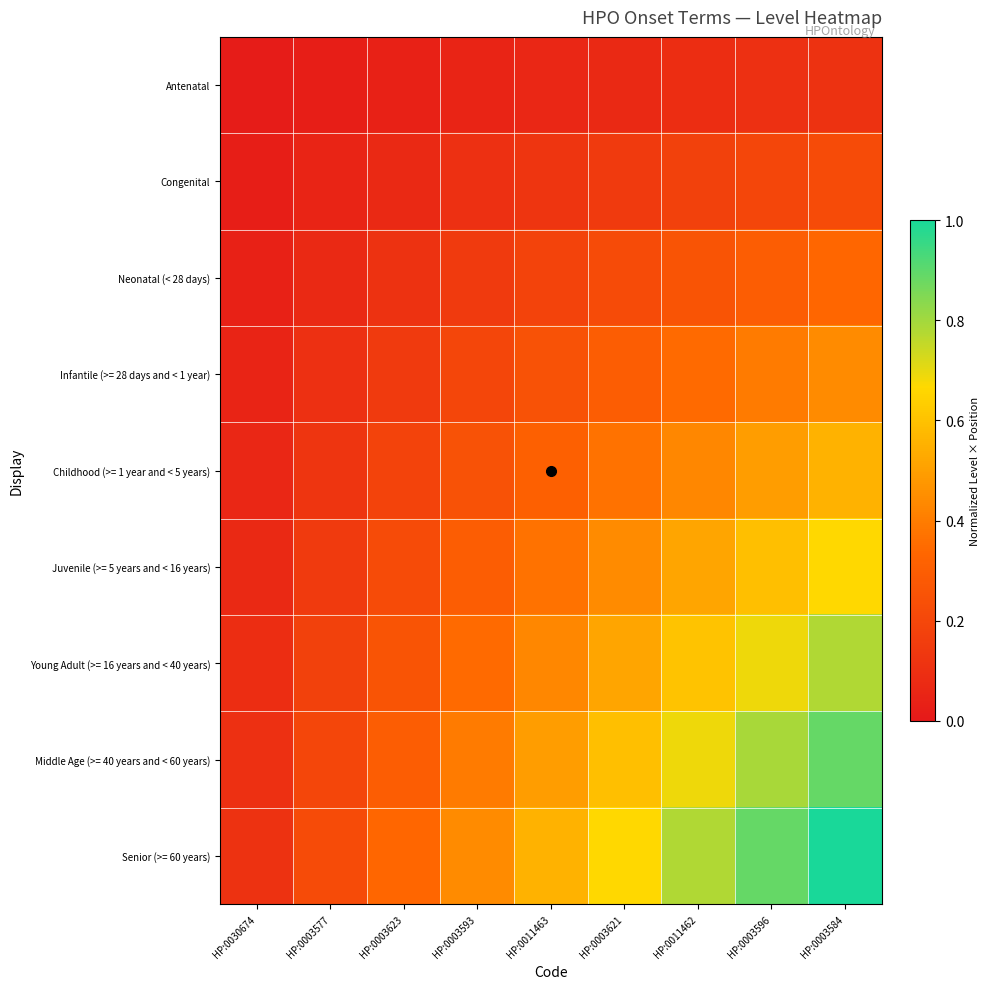

Which series has the widest spread of values?

Senior (>= 60 years)